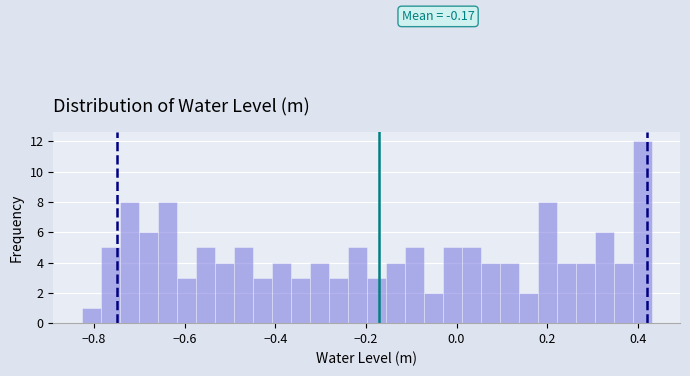

Read against the x-axis, roughly where is the centre of the tallest bar?

0.40